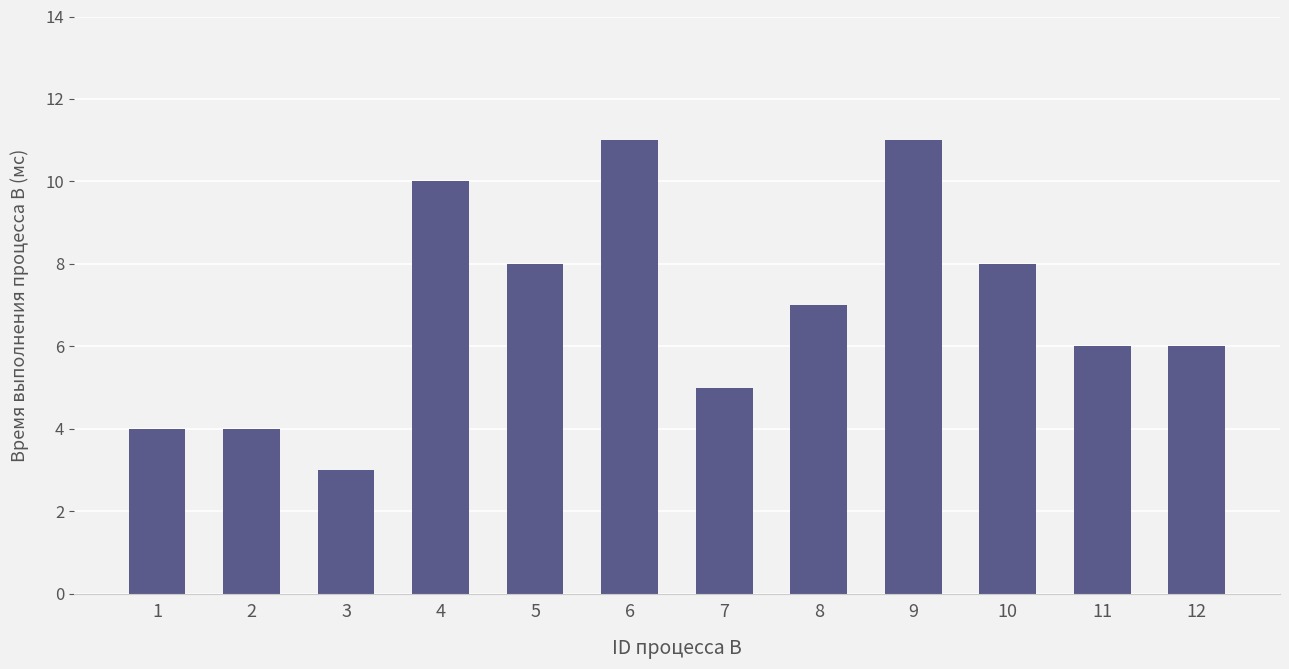

What is the change in value from 4 to 12?

-4